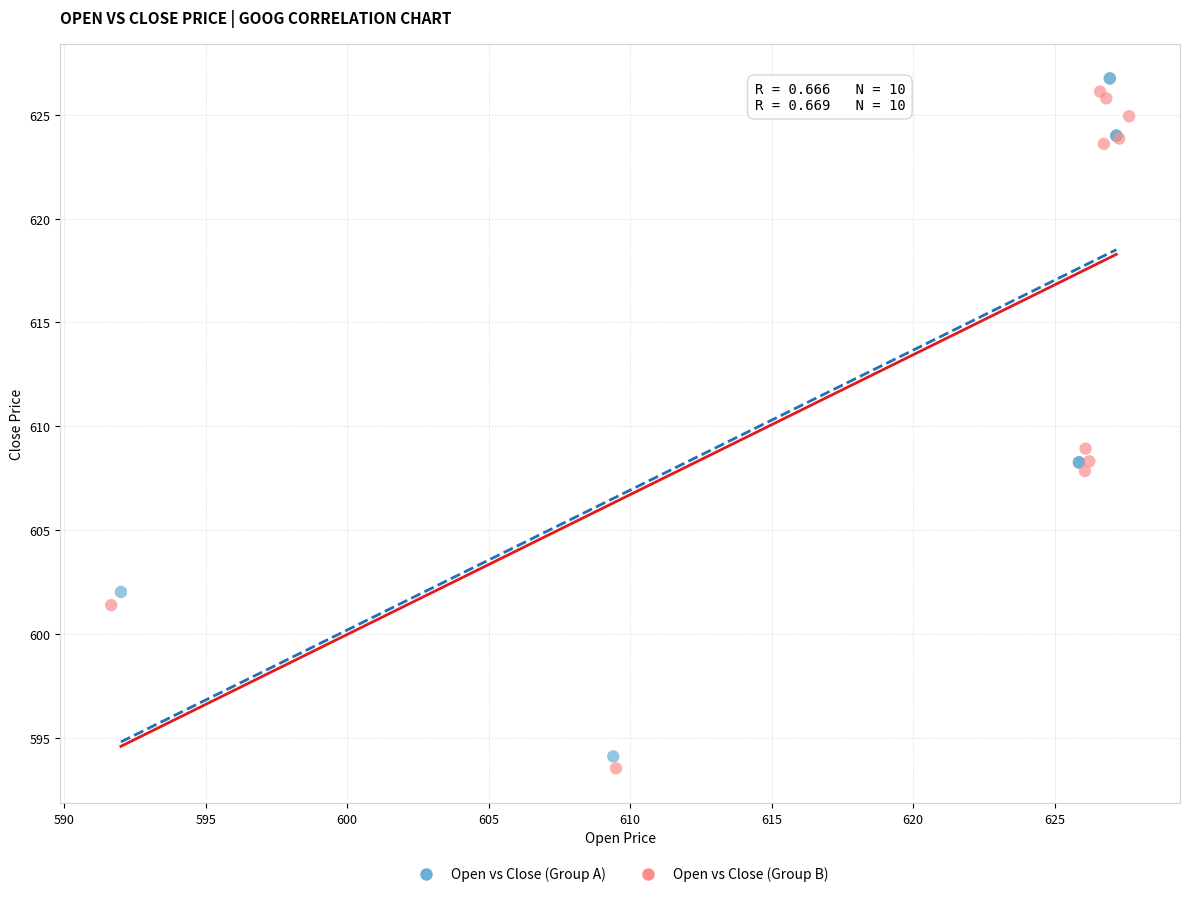

Which series contains the highest Y value?

Open vs Close (Group A)